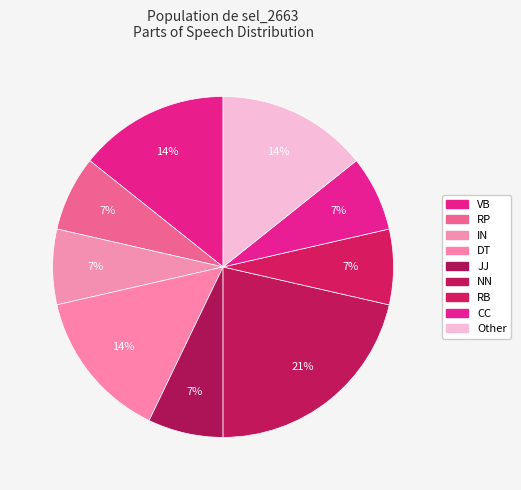

What percentage is the IN slice, to the nearest percent?

7%